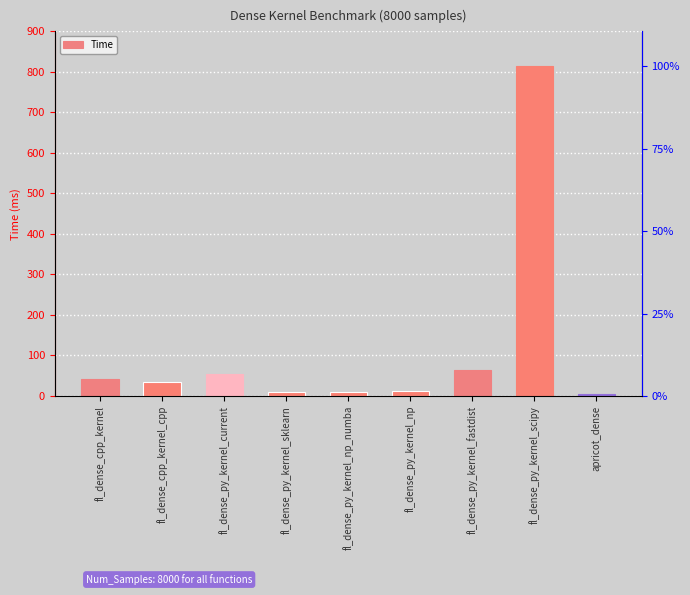

Are the bars grouped side by side (vs. stacked)?

No